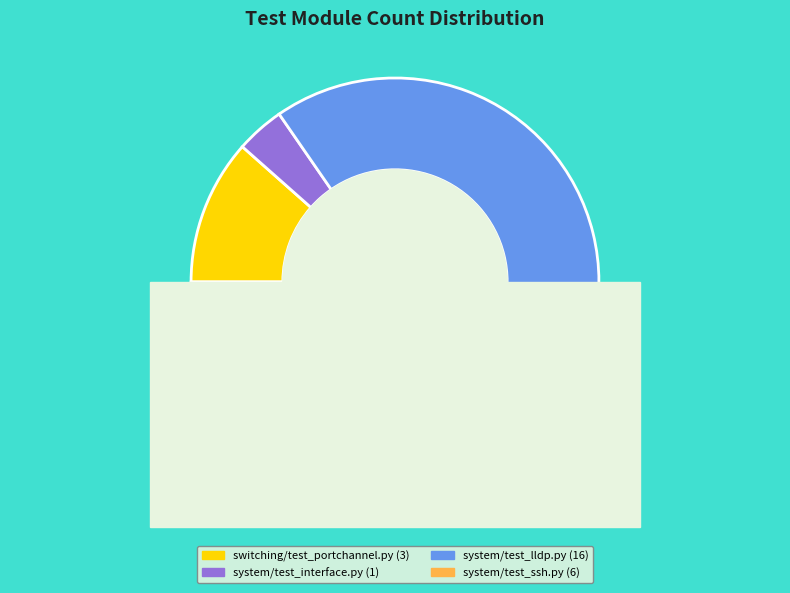

Does system/test_lldp.py account for over 50% of the chart?

Yes